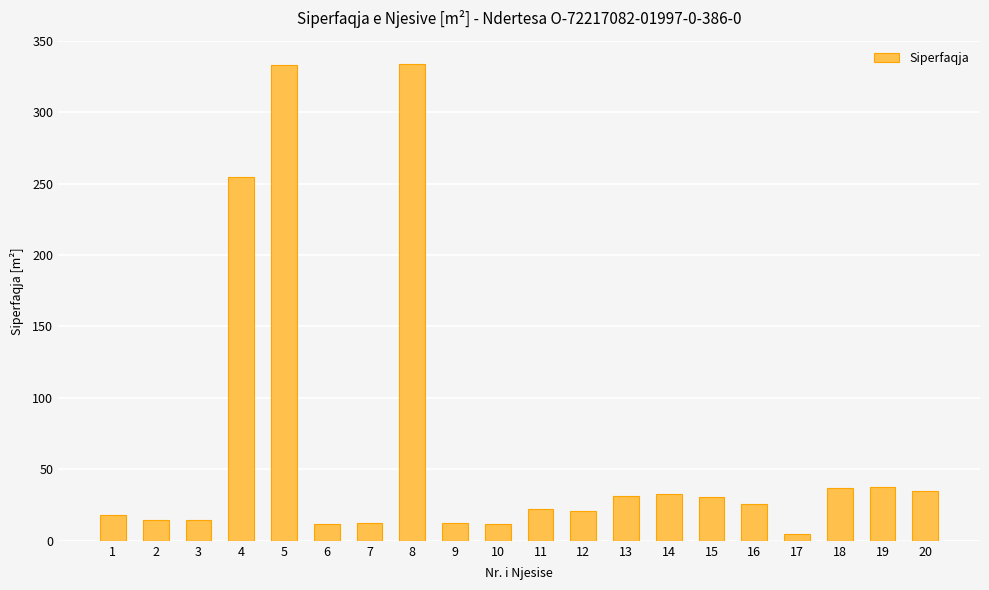

Where does the data first go above 26?

4